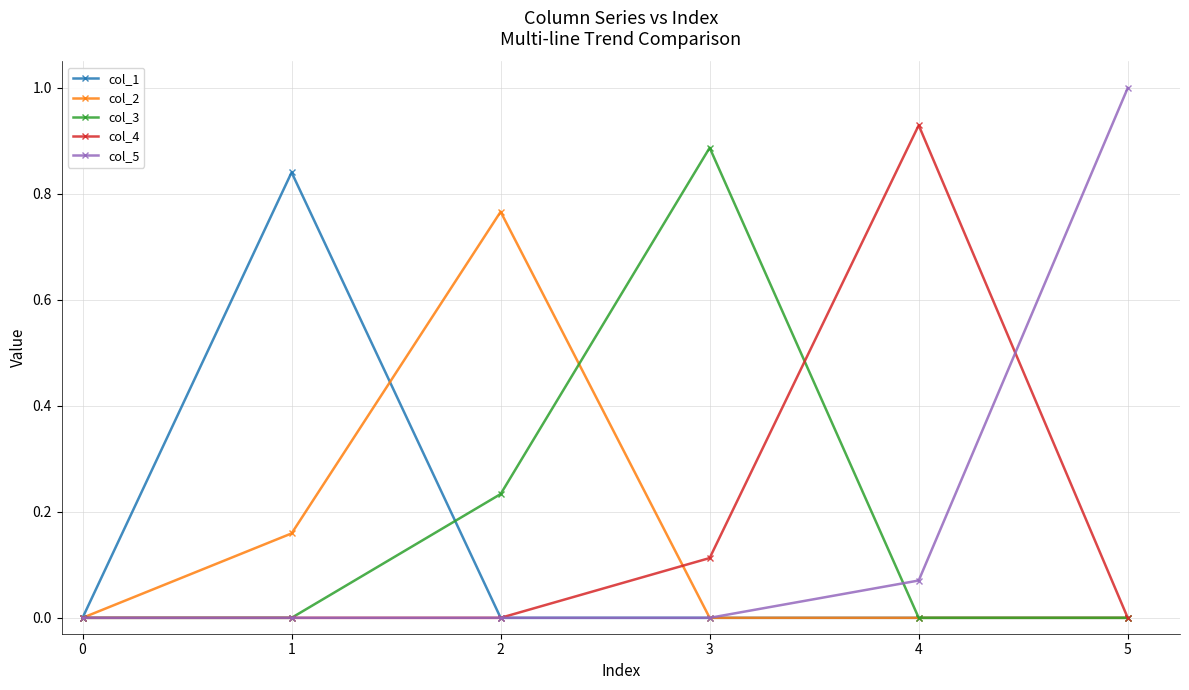

How many categories are shown in the chart?

6